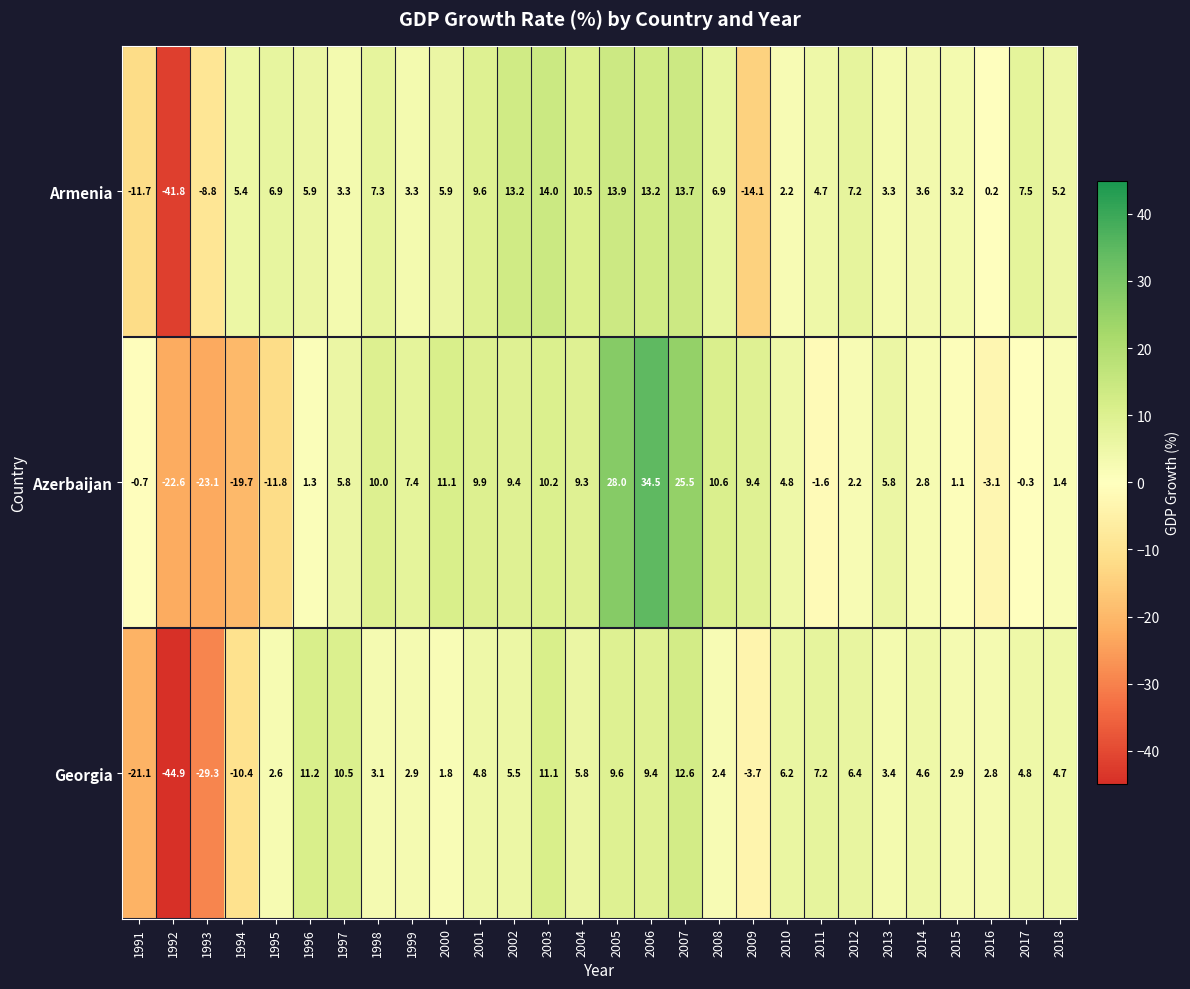

At which label does Georgia reach its peak?

2007